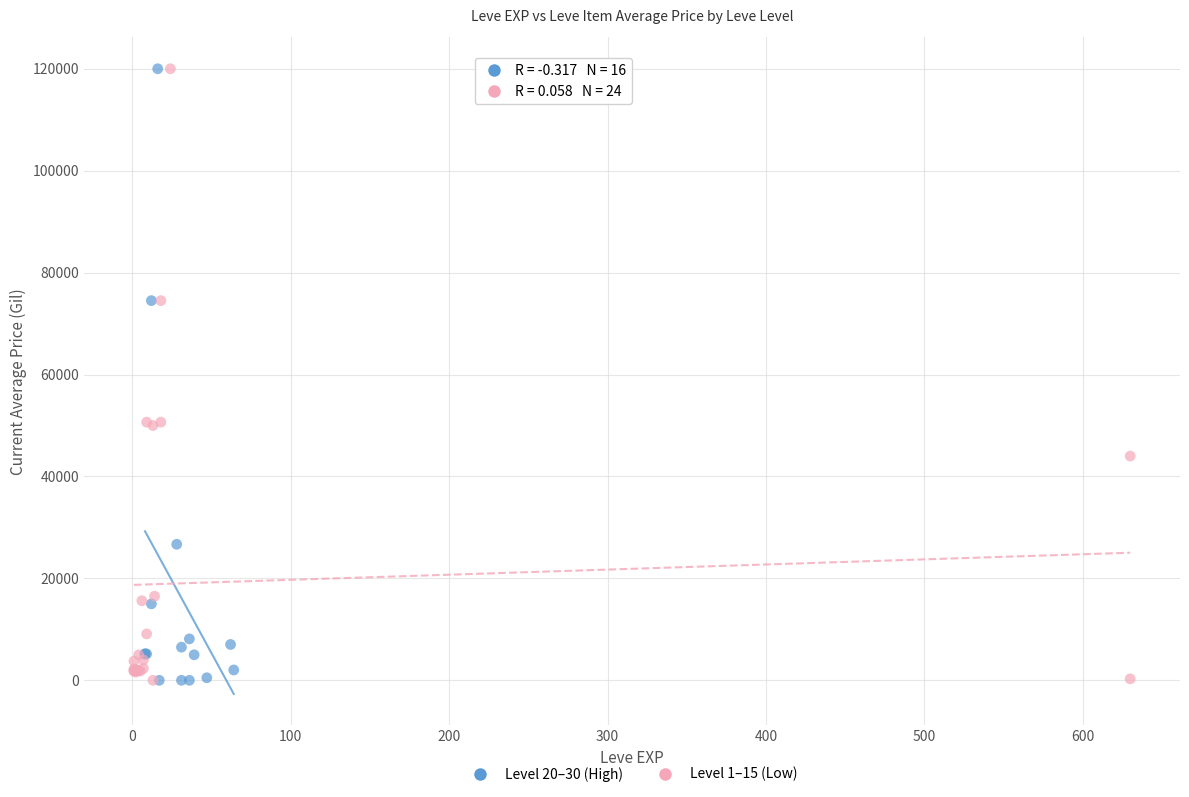

What are all the series names shown in the legend?

Level 20–30 (High), Level 1–15 (Low)